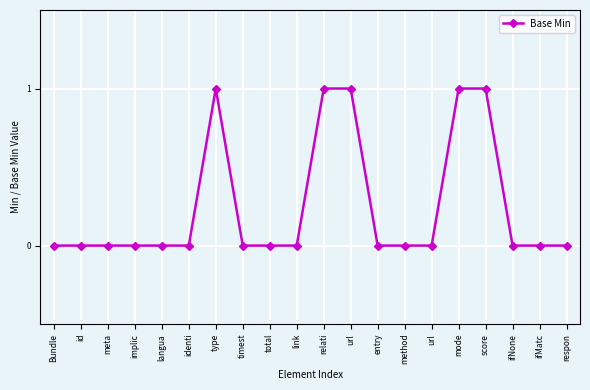

The chart shows a value of 0 at ifMatc. True or false?

True